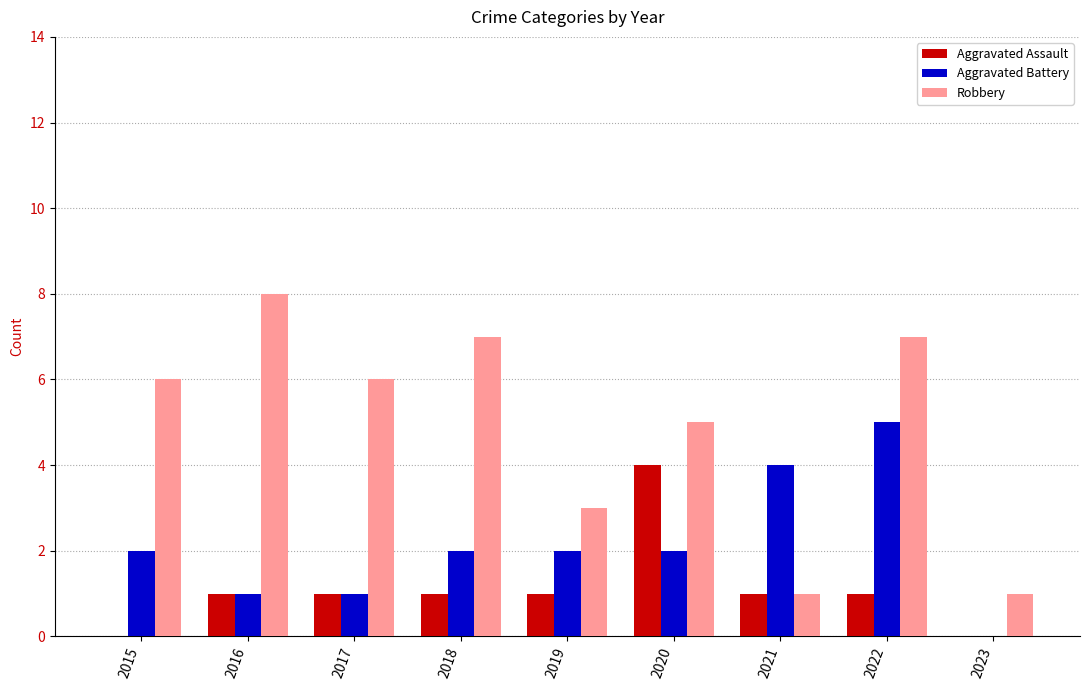

What is the sum of all Aggravated Battery values?

19